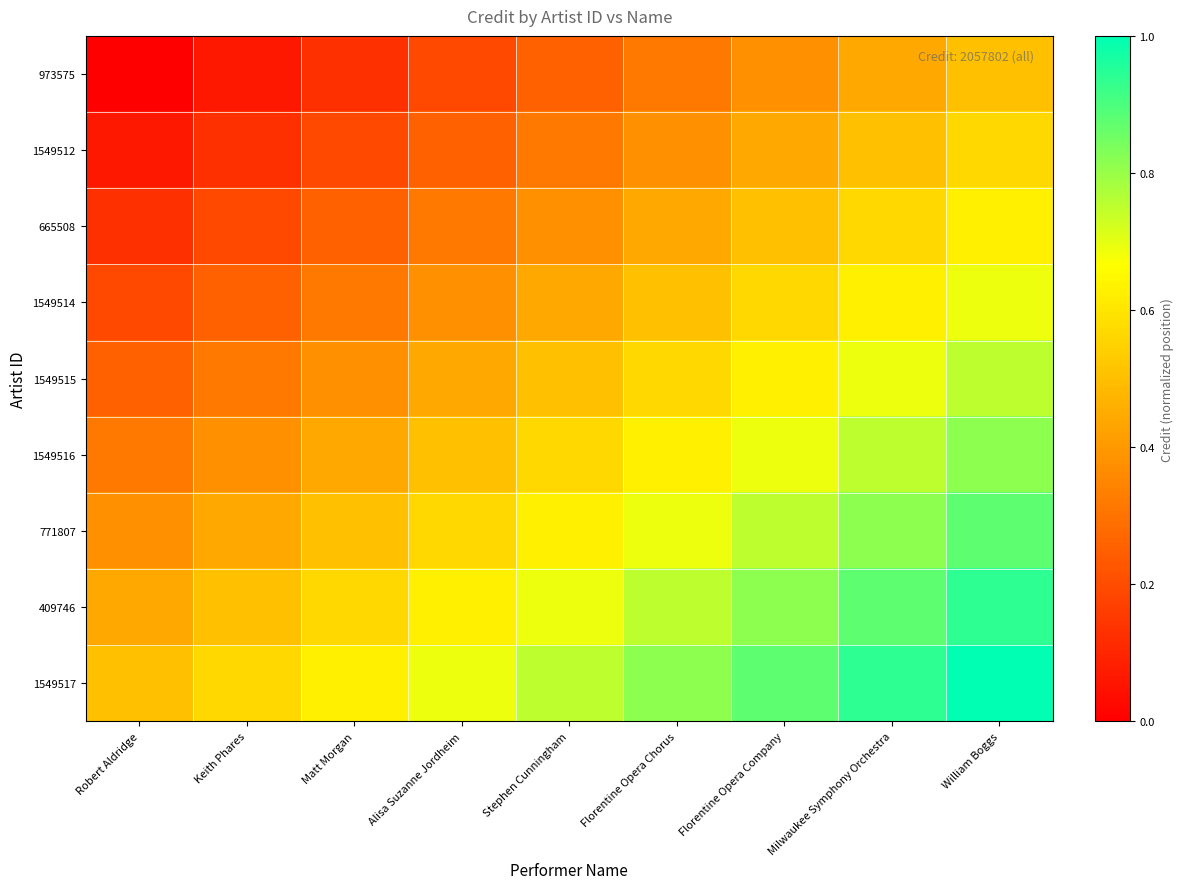

What is the greatest value displayed?

1.0